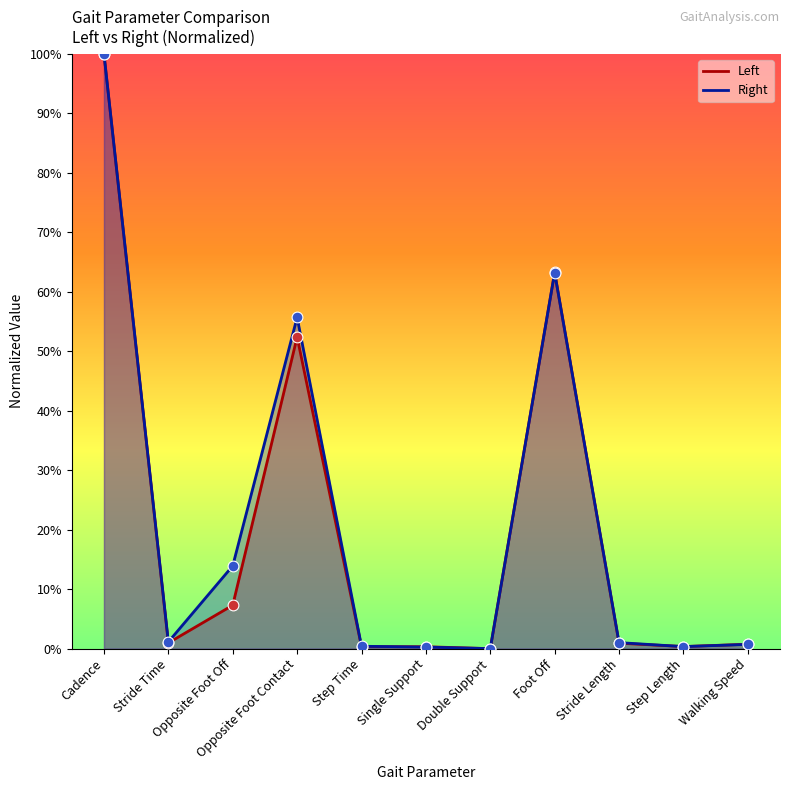

Which series reaches the minimum Y coordinate?

Left